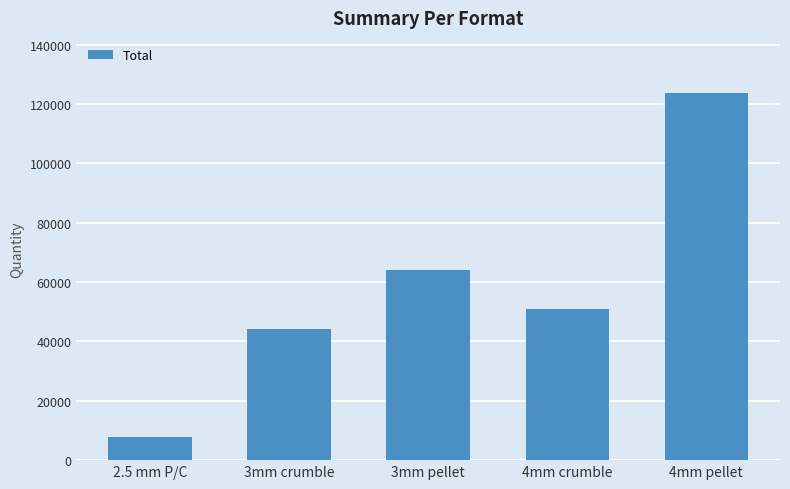

What is the greatest value displayed?

123756